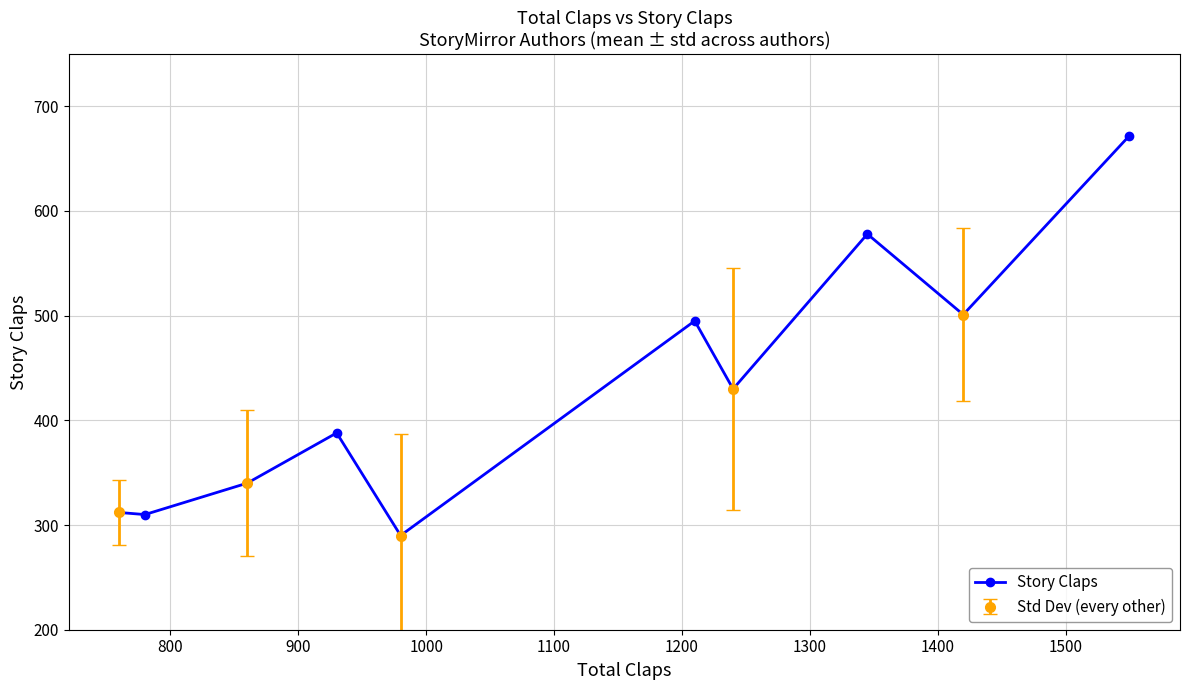

What is the value of the 9th point from the left?

501